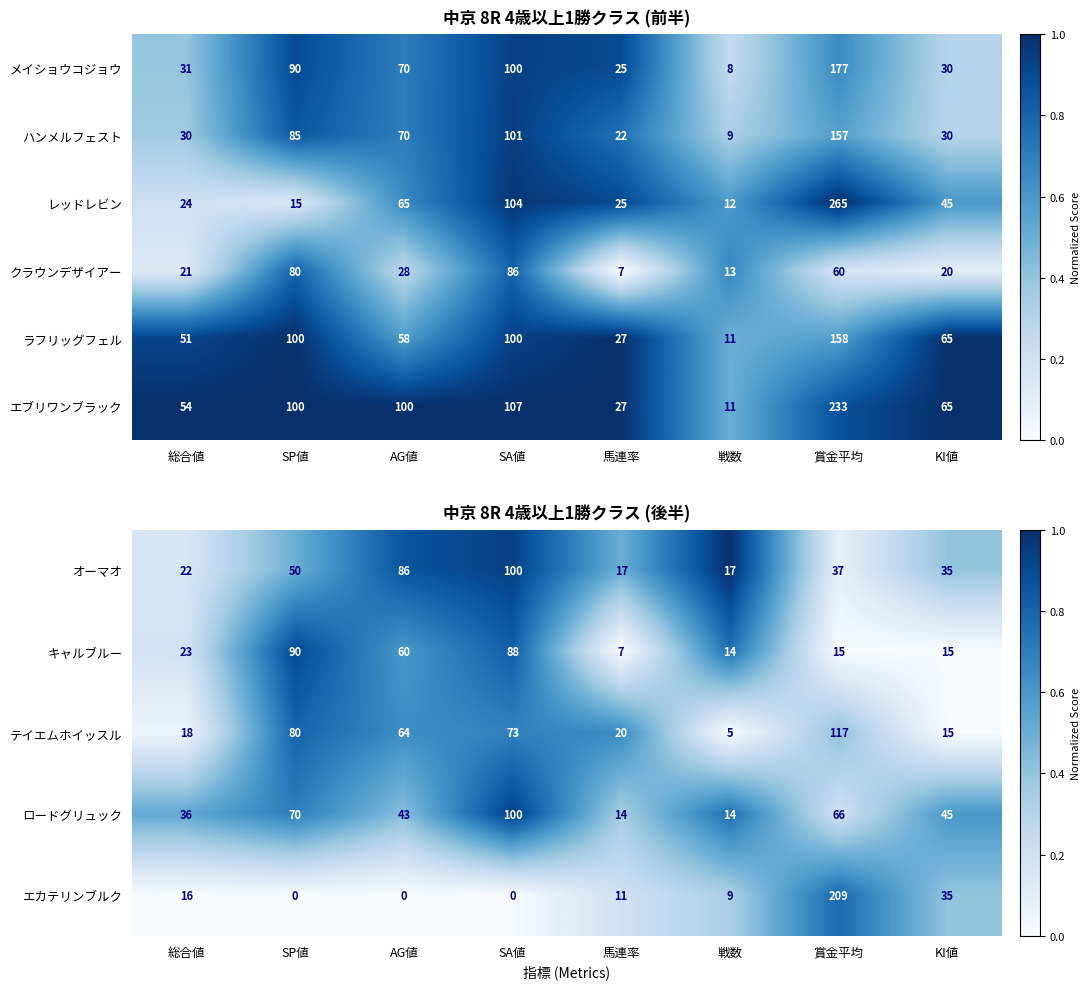

At which label does メイショウコジョウ first exceed 70?

SP値